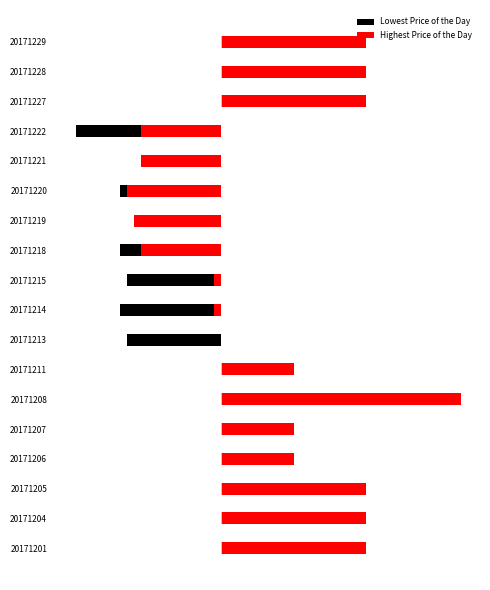

At 20171214, list the series in order from smallest to largest.

Lowest Price of the Day, Highest Price of the Day